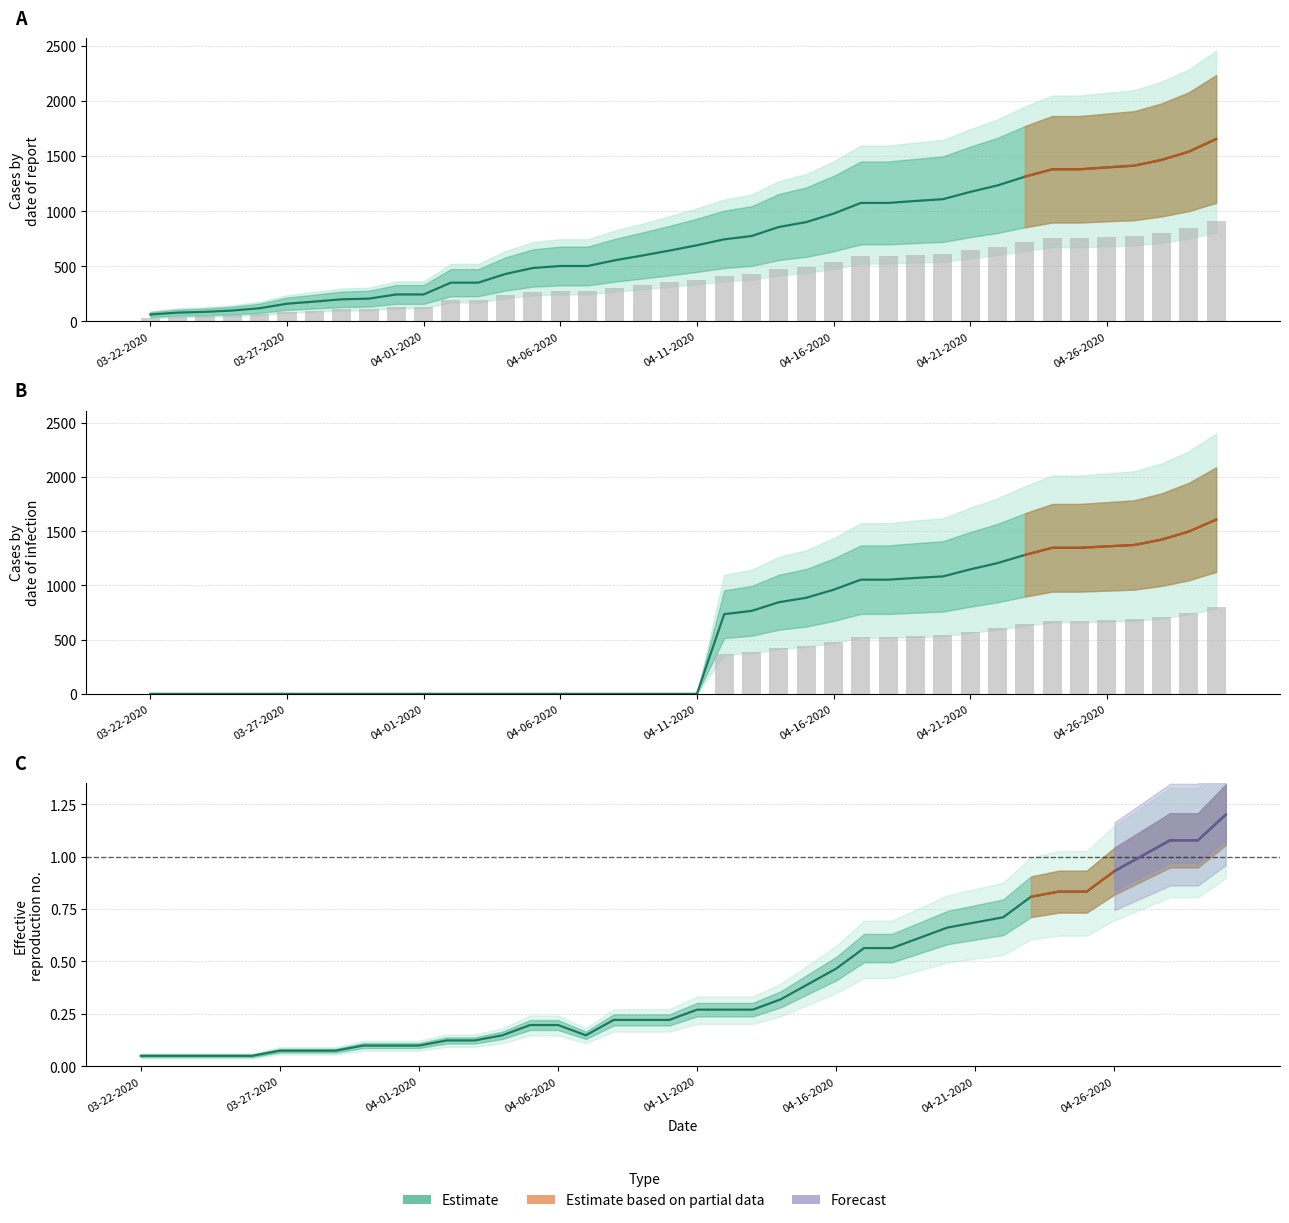

What is the difference between the maximum and minimum values in the Estimate series?

1.1